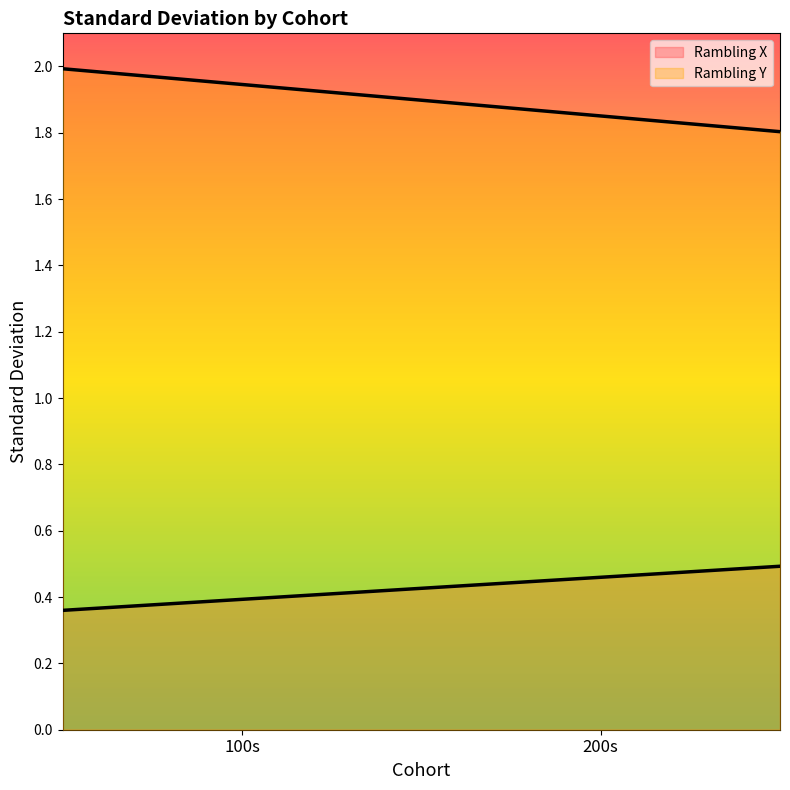

What is the label of the 1st point from the left?

100s